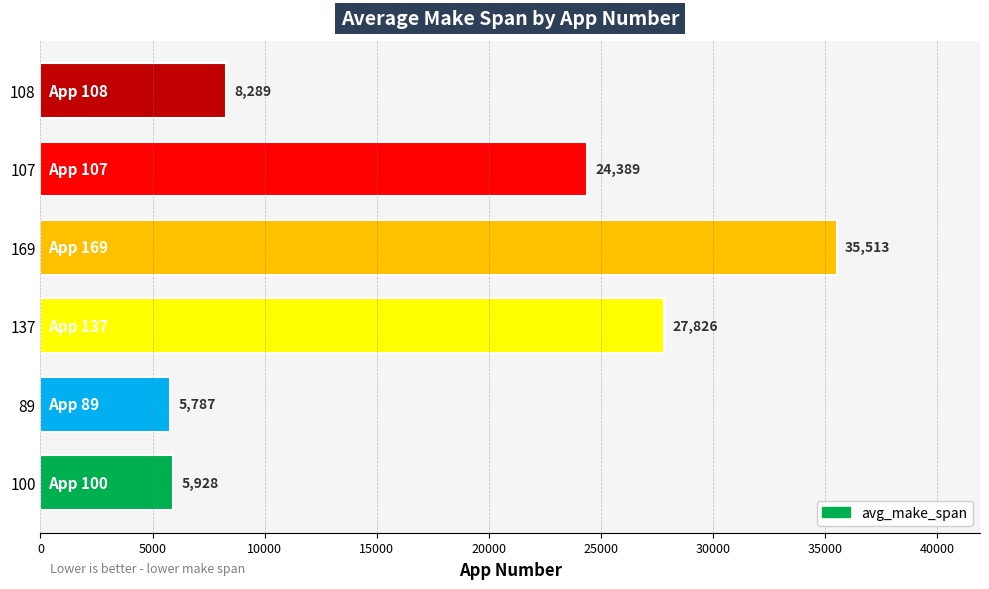

Approximately how many times larger is the value at 108 compared to 137?

0.3